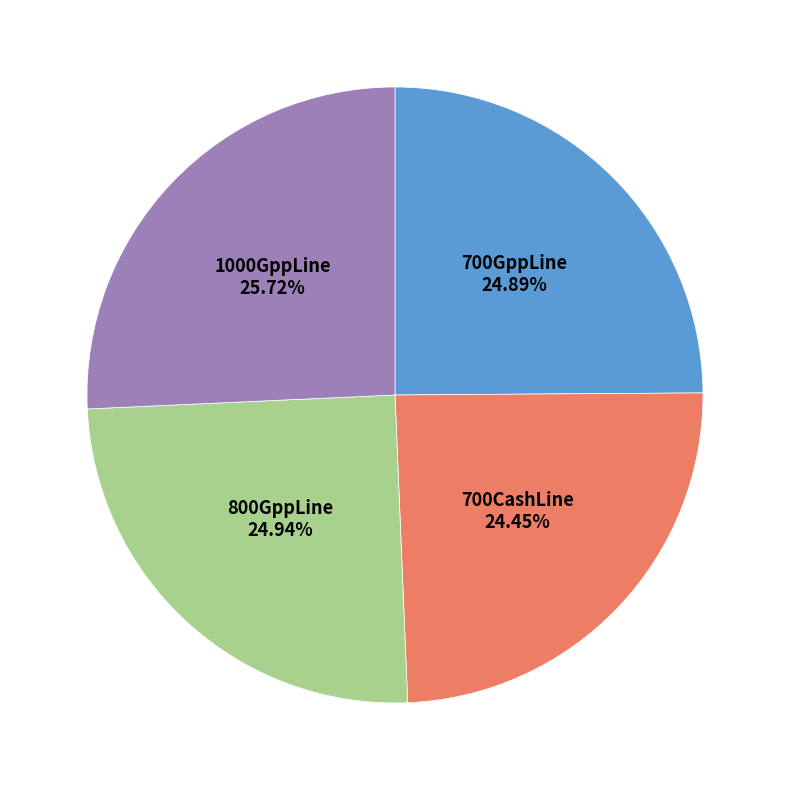

Does any single category account for the majority?

No